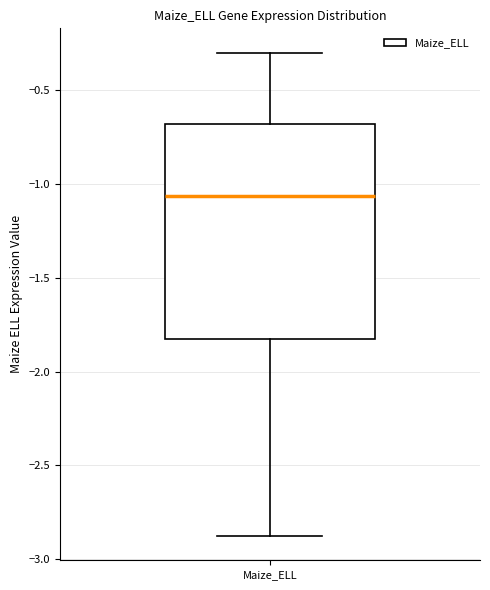

Read this box plot against the y-axis: the position of the median line, the range covered by the box, and the ends of both whiskers. The values are not printed on the chart, so give them approximately, as read against the axis.

median -1.05, box -1.85 to -0.70, whiskers -2.90 to -0.30